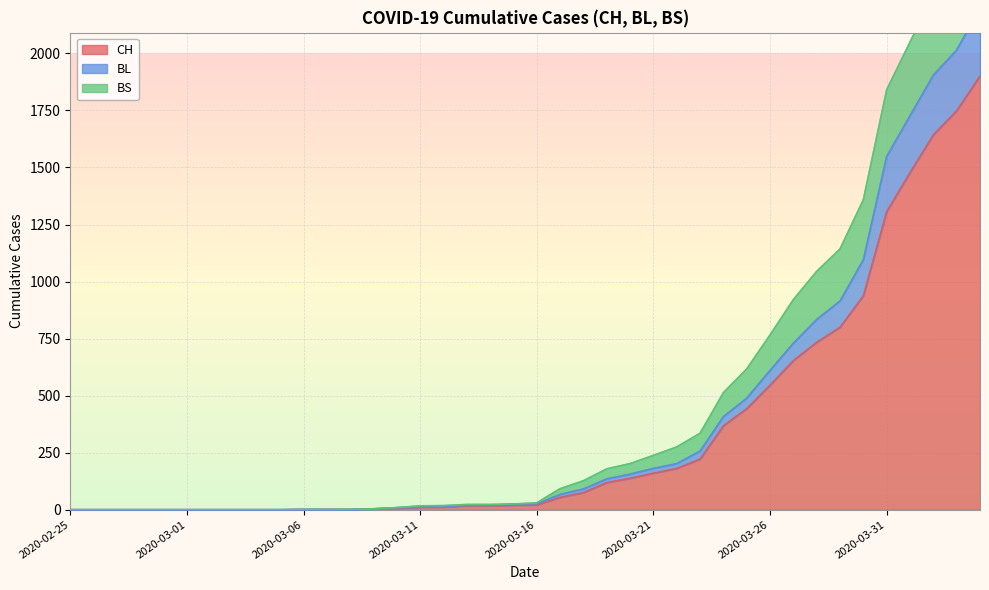

Reading left to right, what are all the values shown in this chart?

CH: 2020-02-25=0	2020-02-26=0	2020-02-27=0	2020-02-28=0	2020-02-29=0	2020-03-01=0	2020-03-02=0	2020-03-03=0	2020-03-04=0	2020-03-05=0	2020-03-06=1	2020-03-07=1	2020-03-08=1	2020-03-09=3	2020-03-10=7	2020-03-11=11	2020-03-12=12	2020-03-13=17	2020-03-14=17	2020-03-15=20	2020-03-16=21	2020-03-17=54	2020-03-18=75	2020-03-19=119	2020-03-20=138	2020-03-21=160	2020-03-22=181	2020-03-23=222	2020-03-24=368	2020-03-25=443	2020-03-26=546	2020-03-27=654	2020-03-28=734	2020-03-29=800	2020-03-30=938	2020-03-31=1307	2020-04-01=1478	2020-04-02=1643	2020-04-03=1749	2020-04-04=1901
BL: 2020-02-25=0	2020-02-26=0	2020-02-27=0	2020-02-28=0	2020-02-29=0	2020-03-01=0	2020-03-02=0	2020-03-03=0	2020-03-04=0	2020-03-05=0	2020-03-06=1	2020-03-07=1	2020-03-08=1	2020-03-09=4	2020-03-10=9	2020-03-11=13	2020-03-12=14	2020-03-13=19	2020-03-14=19	2020-03-15=25	2020-03-16=26	2020-03-17=67	2020-03-18=91	2020-03-19=135	2020-03-20=156	2020-03-21=181	2020-03-22=202	2020-03-23=257	2020-03-24=408	2020-03-25=489	2020-03-26=611	2020-03-27=730	2020-03-28=834	2020-03-29=915	2020-03-30=1096	2020-03-31=1549	2020-04-01=1727	2020-04-02=1905	2020-04-03=2015	2020-04-04=2199
BS: 2020-02-25=0	2020-02-26=0	2020-02-27=0	2020-02-28=0	2020-02-29=0	2020-03-01=0	2020-03-02=0	2020-03-03=0	2020-03-04=0	2020-03-05=0	2020-03-06=1	2020-03-07=1	2020-03-08=1	2020-03-09=4	2020-03-10=9	2020-03-11=17	2020-03-12=18	2020-03-13=23	2020-03-14=23	2020-03-15=25	2020-03-16=30	2020-03-17=92	2020-03-18=127	2020-03-19=179	2020-03-20=202	2020-03-21=238	2020-03-22=275	2020-03-23=335	2020-03-24=513	2020-03-25=617	2020-03-26=766	2020-03-27=921	2020-03-28=1045	2020-03-29=1143	2020-03-30=1359	2020-03-31=1841	2020-04-01=2050	2020-04-02=2255	2020-04-03=2412	2020-04-04=2633